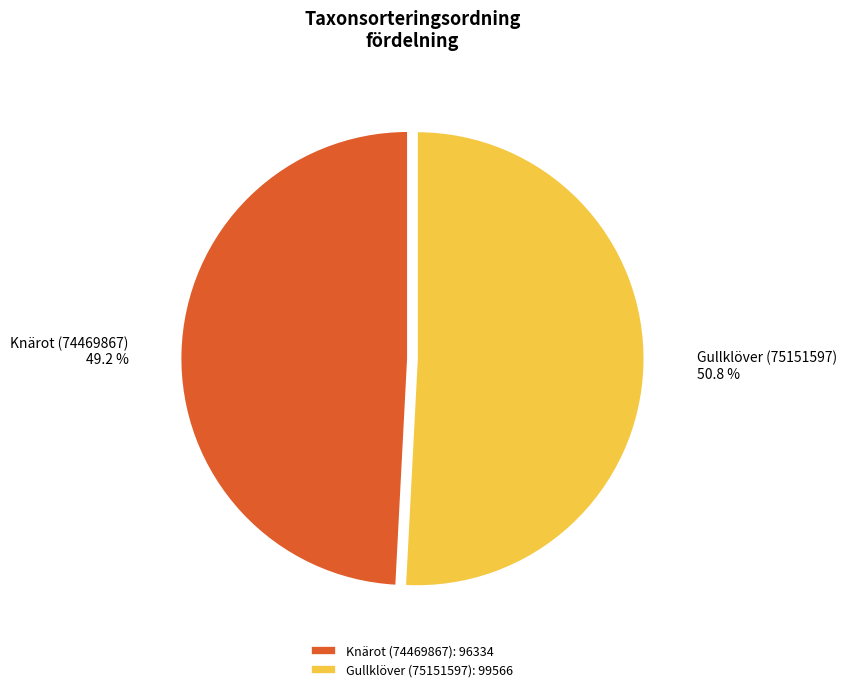

To the nearest percent, what portion does Knärot (74469867) represent?

49%